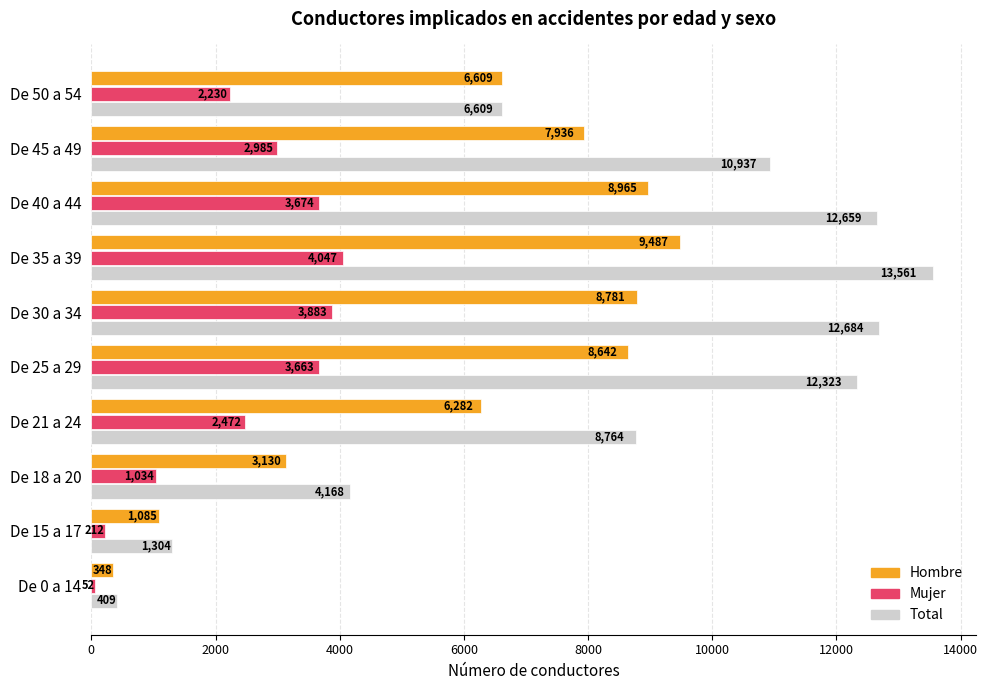

At which label is Mujer closest to 2049?

De 50 a 54